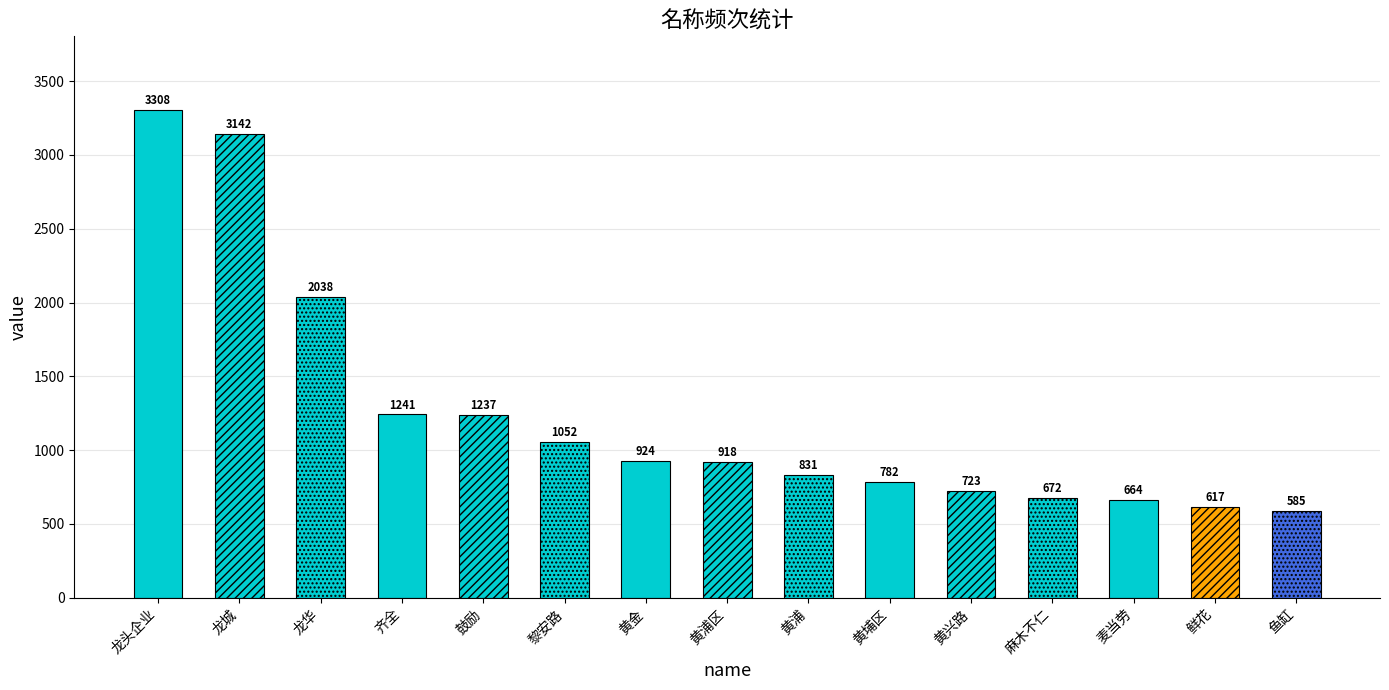

Rank the categories by value from lowest to highest.

鱼缸, 鲜花, 麦当劳, 麻木不仁, 黄兴路, 黄埔区, 黄浦, 黄浦区, 黄金, 黎安路, 鼓励, 齐全, 龙华, 龙城, 龙头企业